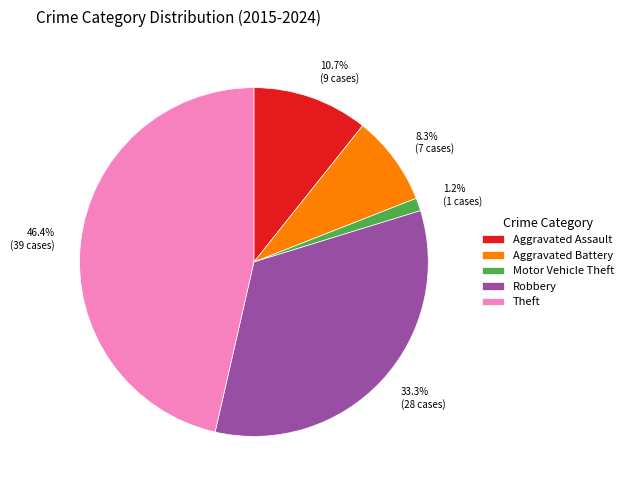

Is there a majority slice in this chart?

No